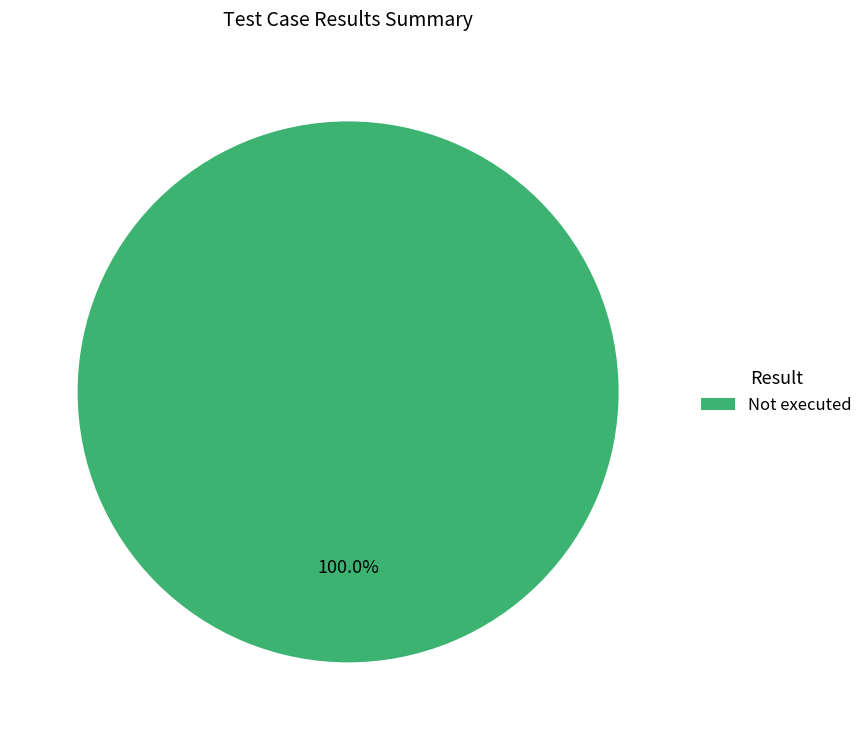

Is Not executed the majority of the pie?

Yes